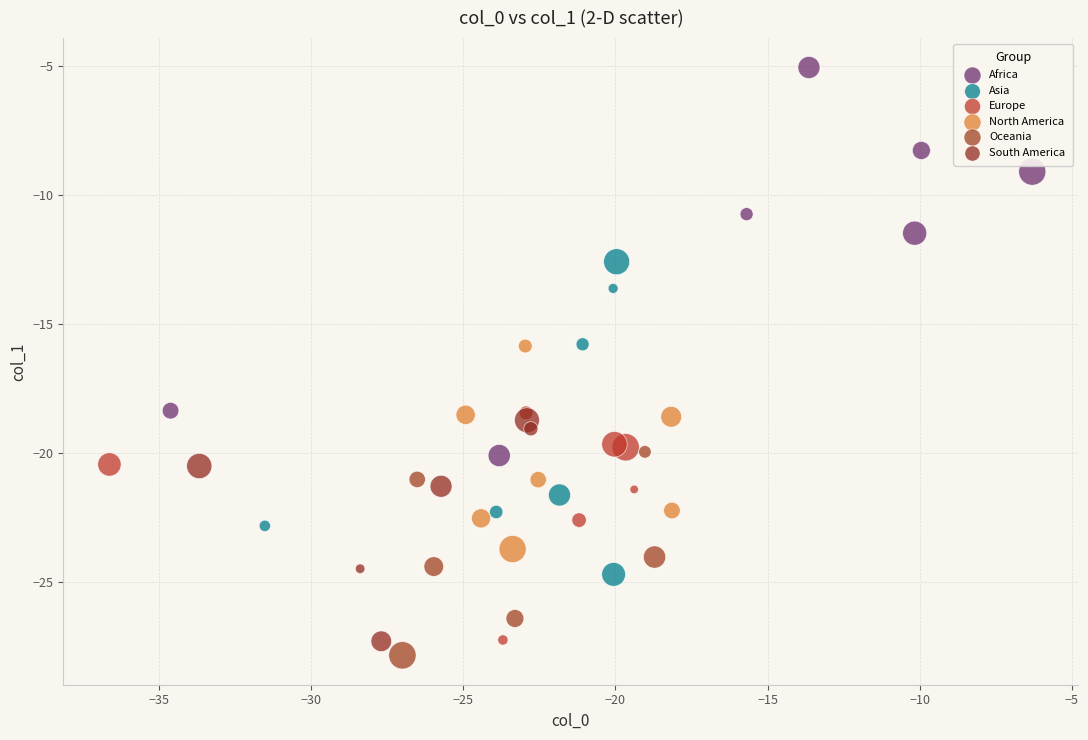

Which series contains the highest Y value?

Africa